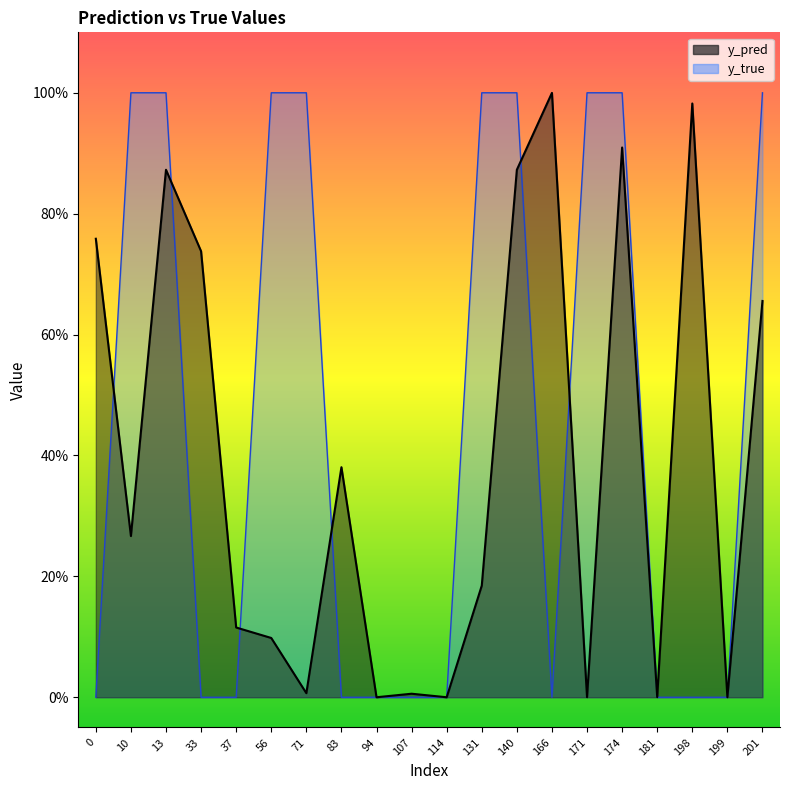

Does the chart display data point markers on the line(s)?

No